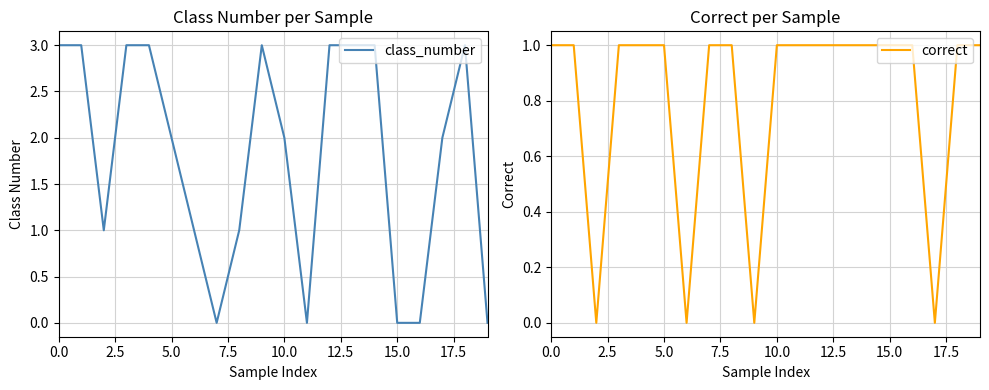

How many lines are shown in the chart?

2